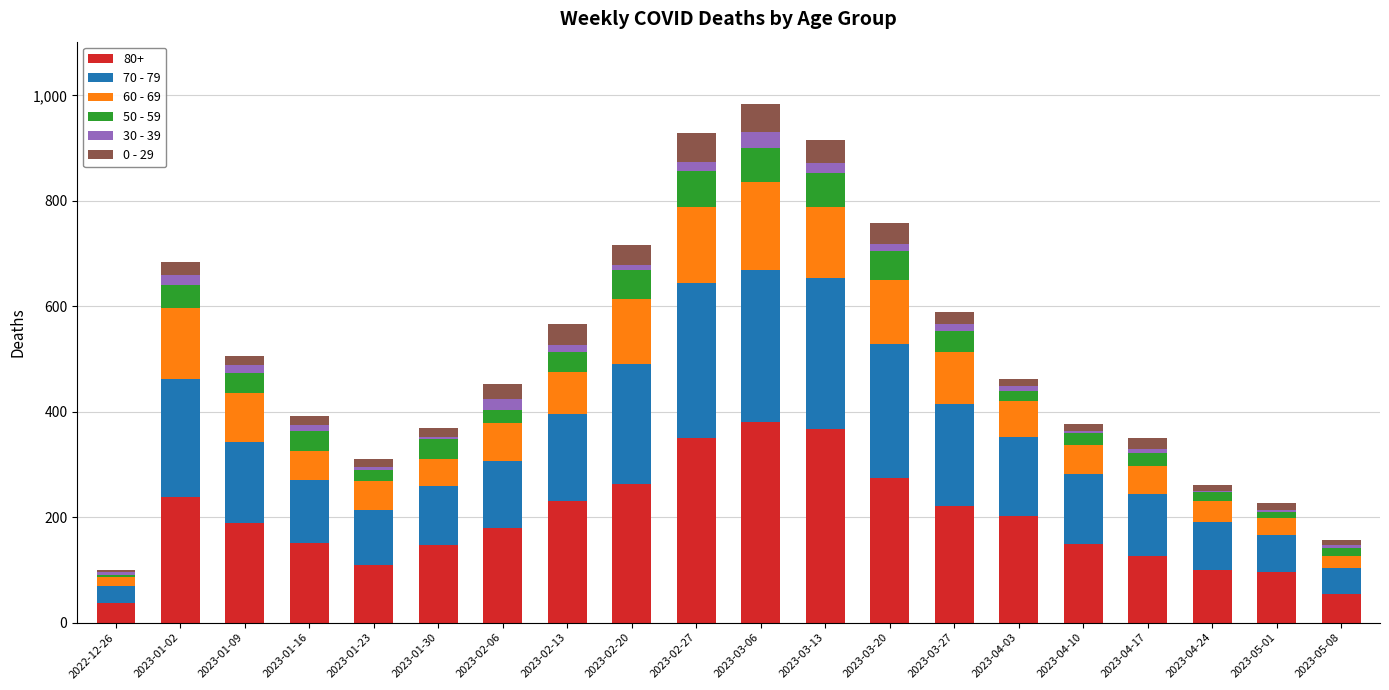

The value of 80+ at 2023-03-27 is 222. True or false?

True